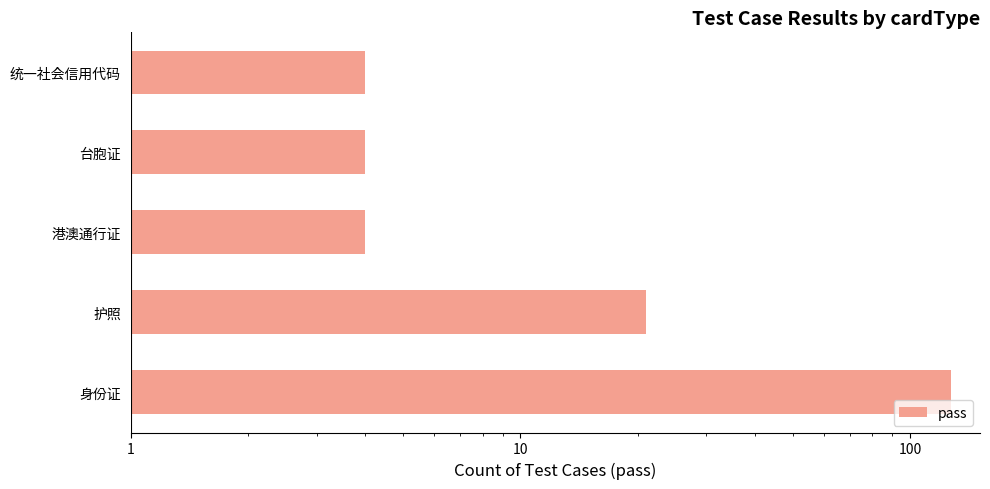

How many values are between 4 and 21?

4